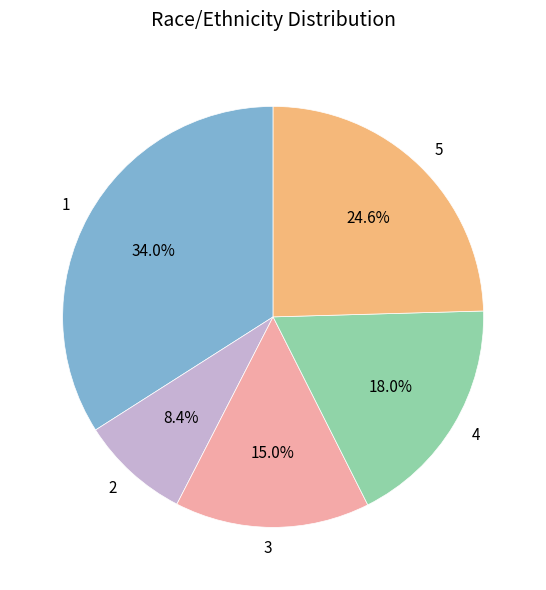

Is 4 the majority of the pie?

No